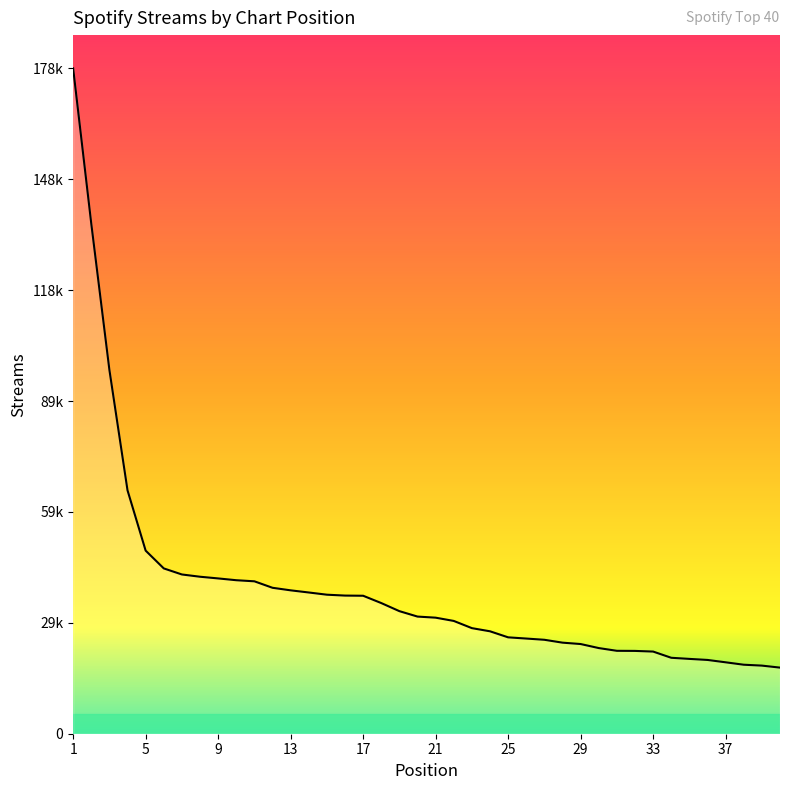

Is this an area chart (filled region under the line)?

Yes